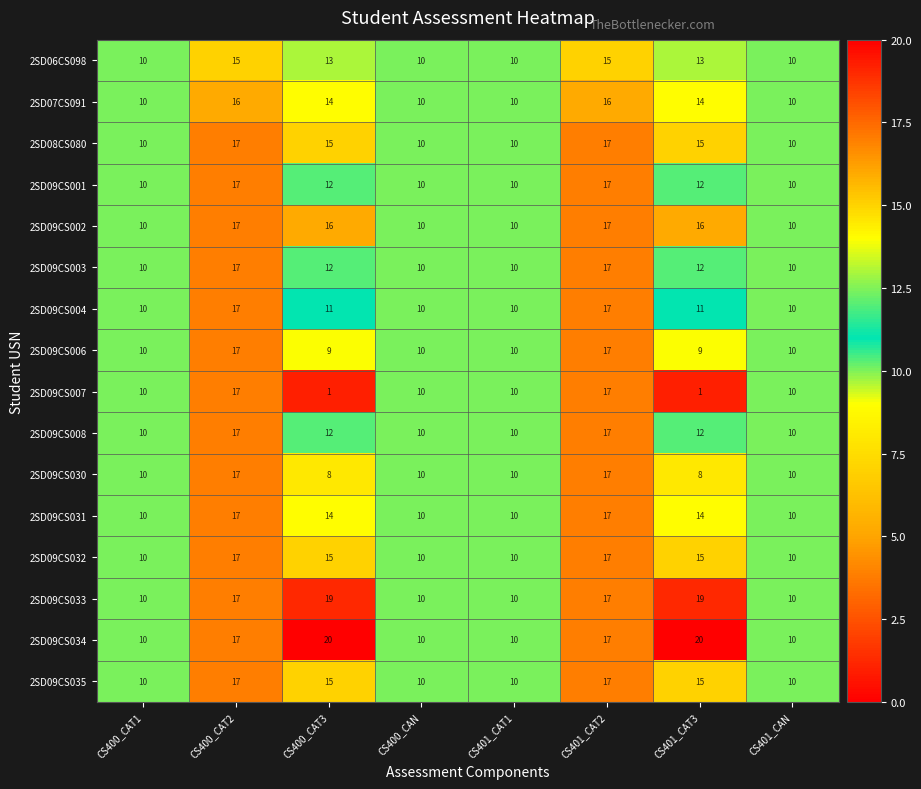

How many distinct data groups are displayed?

16